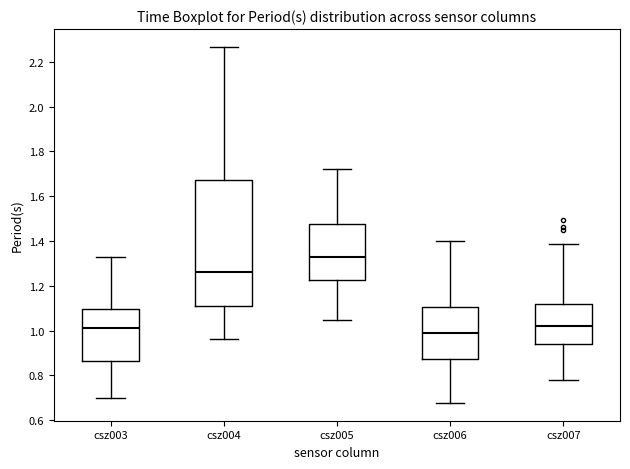

Reading left to right, transcribe this box plot: for each box, give where its median line is, the range the box spans, and where its two whiskers end, as read against the y-axis. The values are not printed on the chart, so give them approximately, as read against the axis.

csz003: median 1.02, box 0.86 to 1.10, whiskers 0.70 to 1.32
csz004: median 1.26, box 1.12 to 1.68, whiskers 0.96 to 2.26
csz005: median 1.32, box 1.22 to 1.48, whiskers 1.04 to 1.72
csz006: median 0.98, box 0.88 to 1.10, whiskers 0.68 to 1.40
csz007: median 1.02, box 0.94 to 1.12, whiskers 0.78 to 1.38